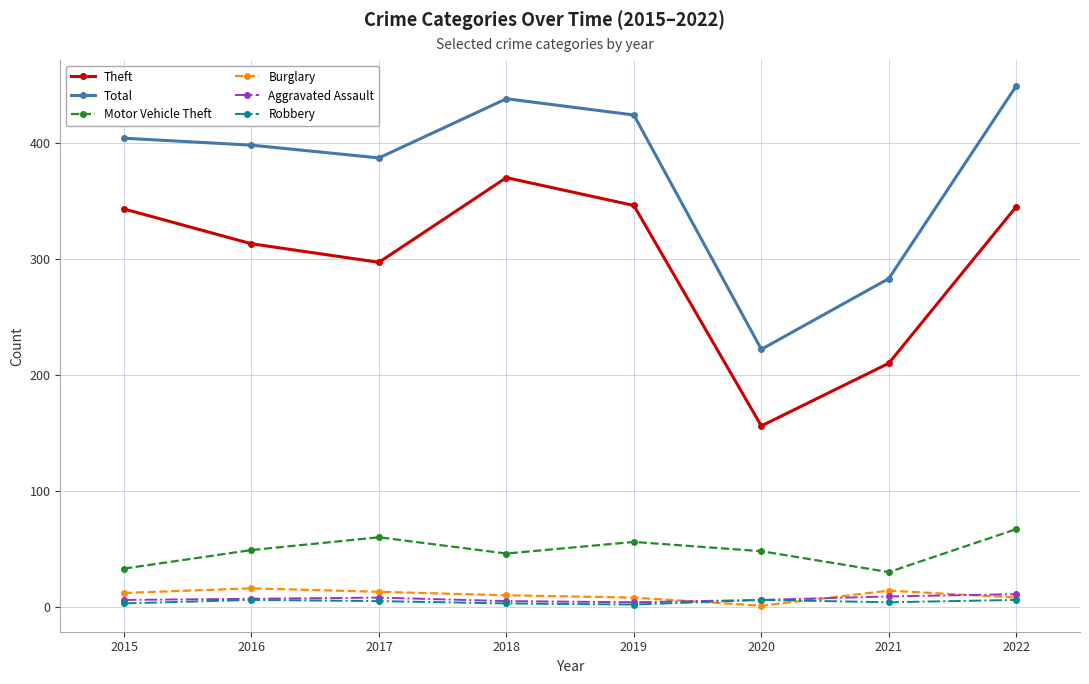

True or false: Aggravated Assault has more than 0 interior local peaks.

True